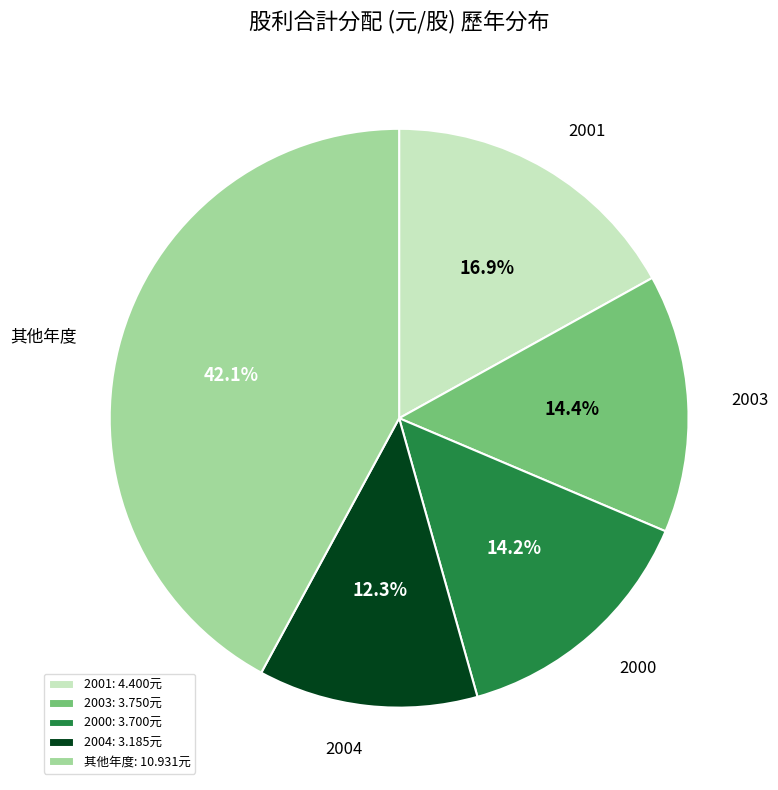

Approximately how many times larger is the value at 2003: 3.750元 compared to 2000: 3.700元?

1.0